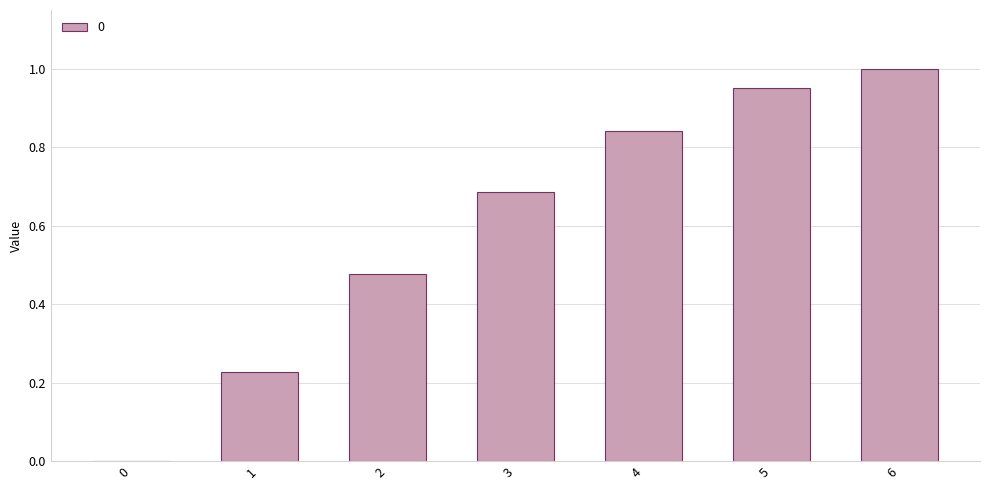

Between 0 and 1, which is larger?

1